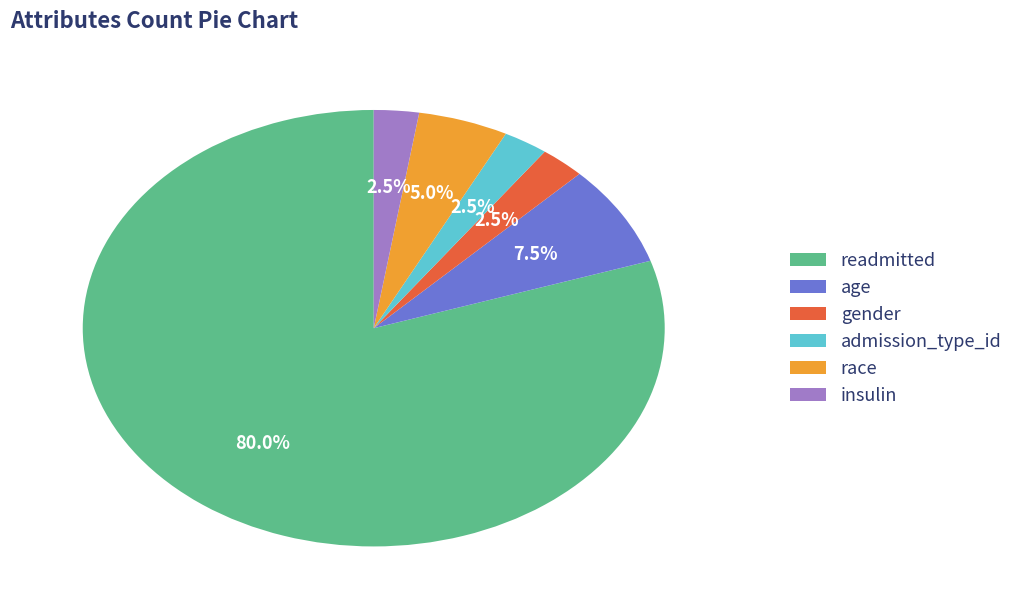

What portion of the pie excludes readmitted?

20.0%